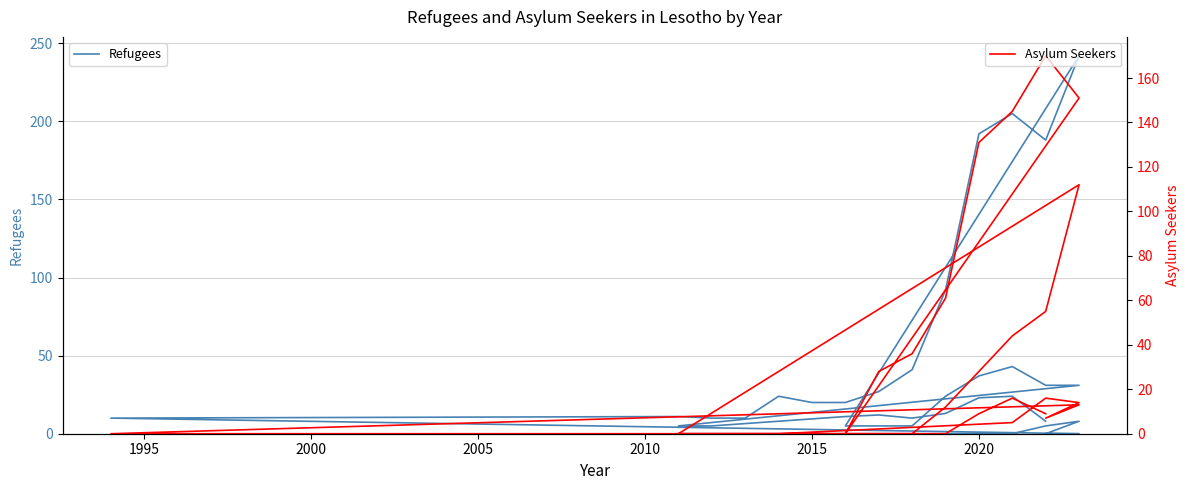

How many positive values does the Asylum Seekers series have?

20